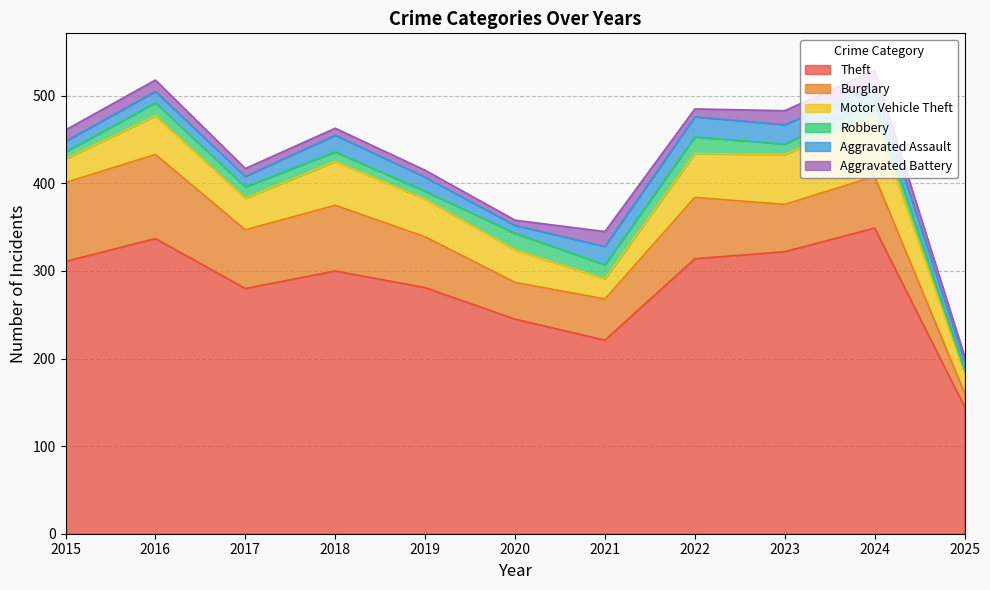

At which category does Robbery reach its first local peak?

2016